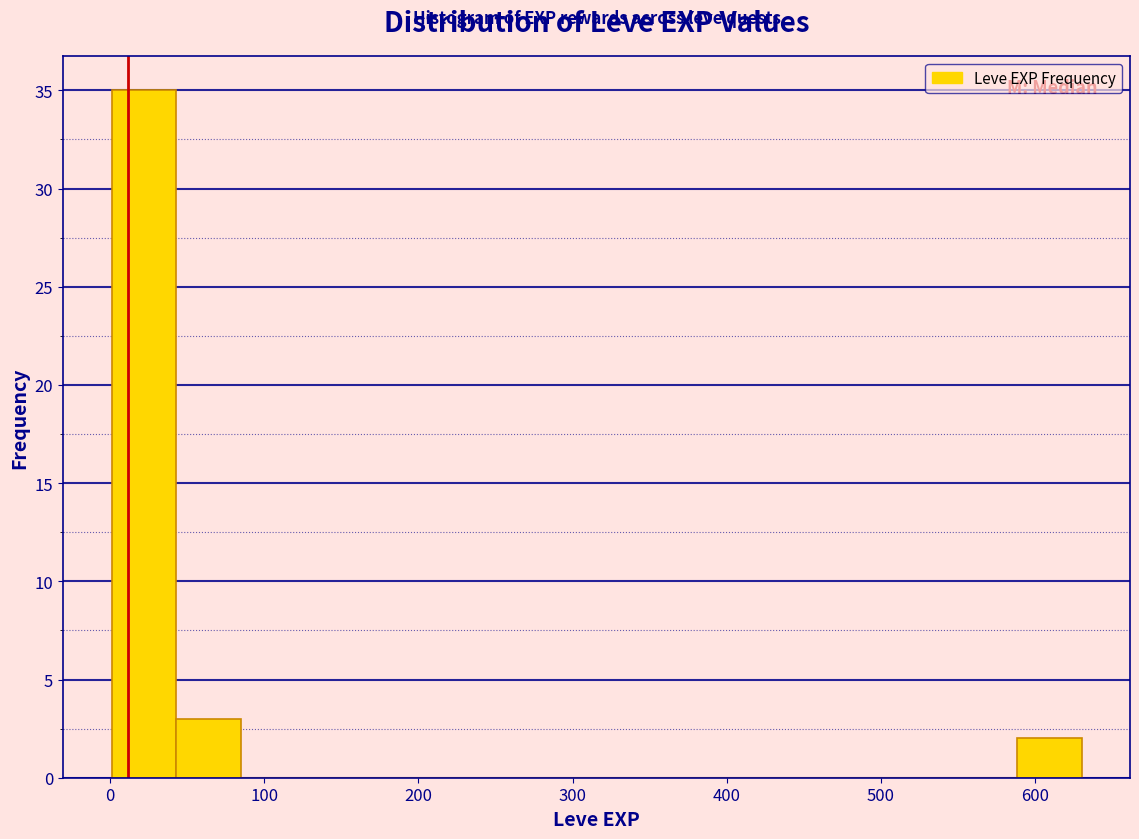

Reading left to right, list every bar in this chart as the range it spans on the x-axis followed by its height. Neither the bar edges nor the heights are printed on the chart, so give them approximately, as read against the axes.

0 to 40: 35
40 to 80: 3
80 to 130: 0
130 to 170: 0
170 to 210: 0
210 to 250: 0
250 to 290: 0
290 to 340: 0
340 to 380: 0
380 to 420: 0
420 to 460: 0
460 to 500: 0
500 to 550: 0
550 to 590: 0
590 to 630: 2